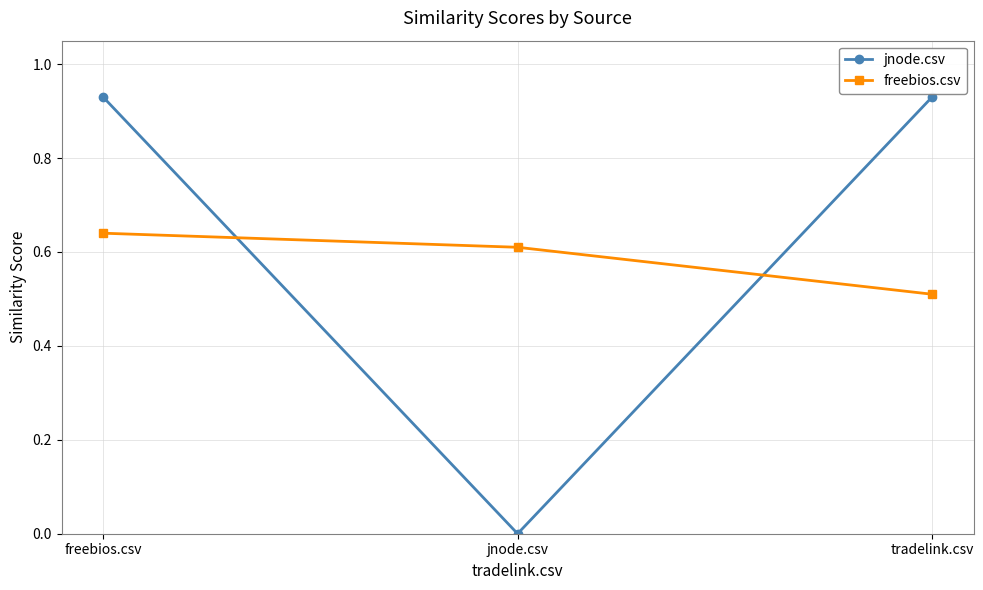

Is it true that freebios.csv equals 0.6 at jnode.csv?

True